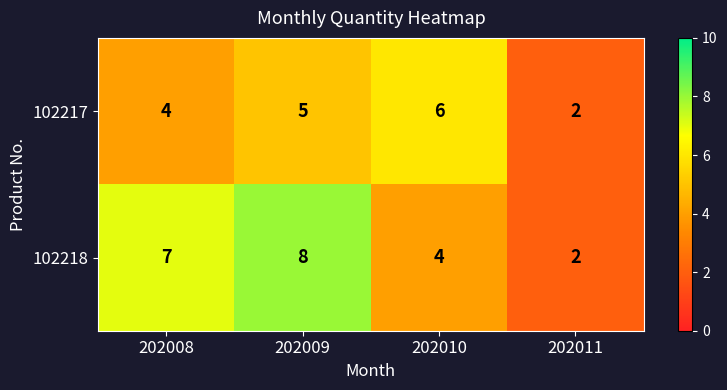

Reading left to right, extract all data points from this chart.

102217: 202008=4	202009=5	202010=6	202011=2
102218: 202008=7	202009=8	202010=4	202011=2